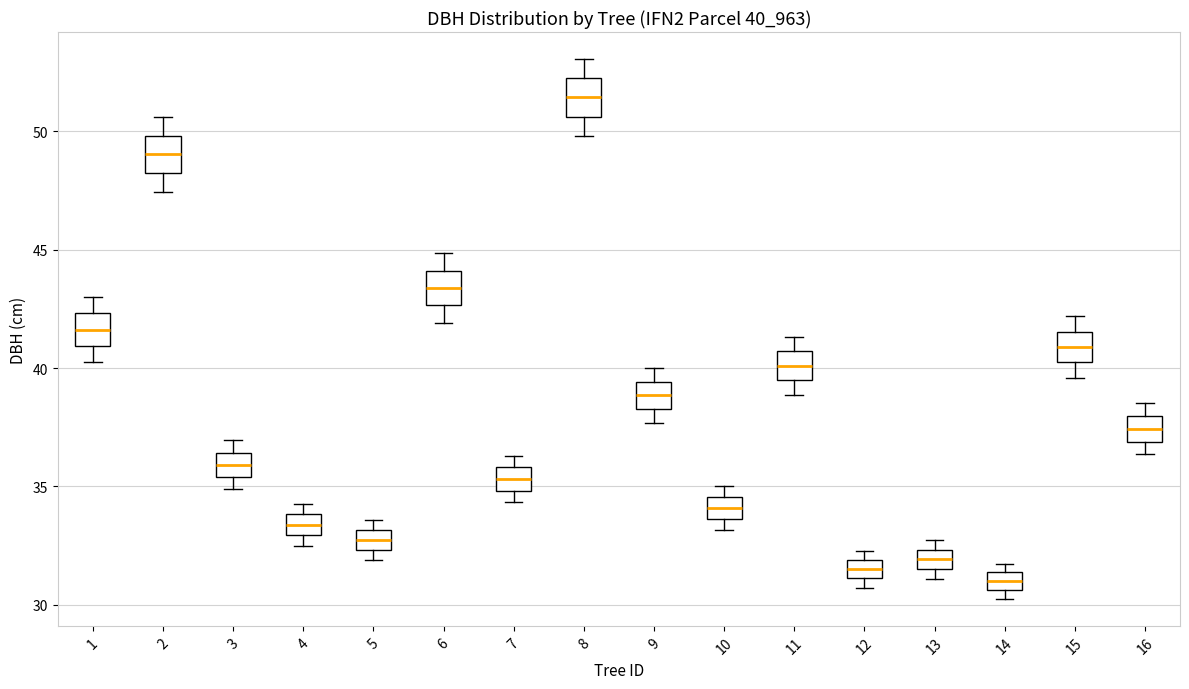

Which box's median line is the lowest?

14